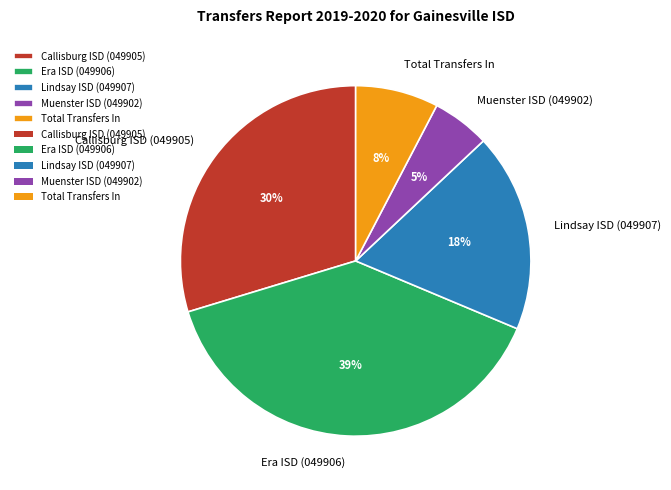

The Muenster ISD (049902) slice represents 5% of the pie. True or false?

True